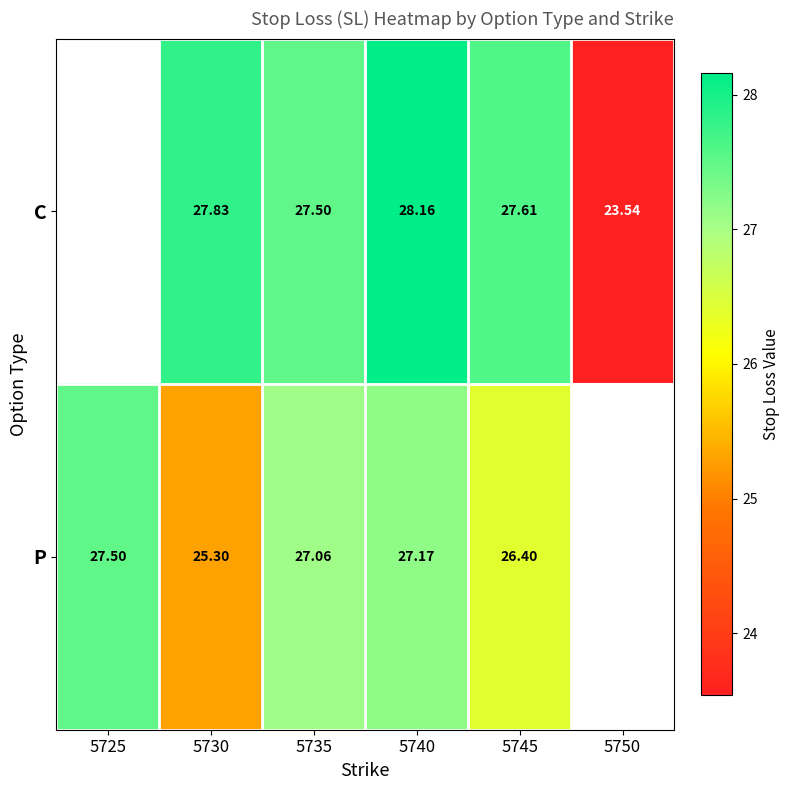

Is the value of C at 5750 greater than the value of P at 5735?

No